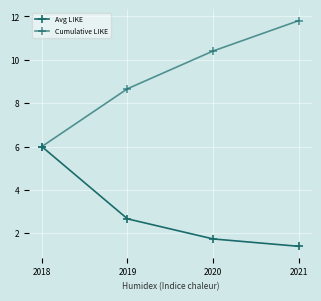

How many lines are shown in the chart?

2